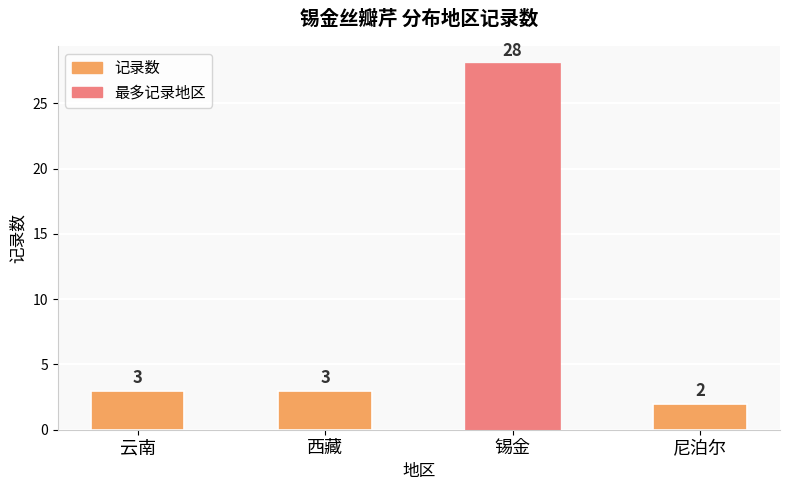

Does the chart contain stacked bars?

No